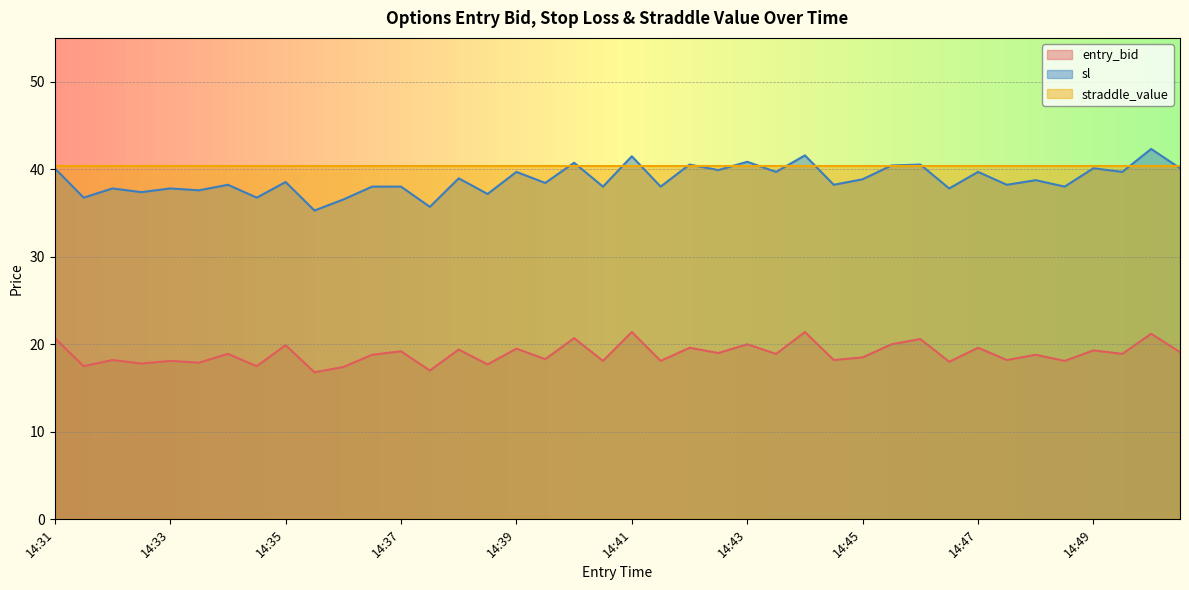

Does the chart display data point markers on the line(s)?

No